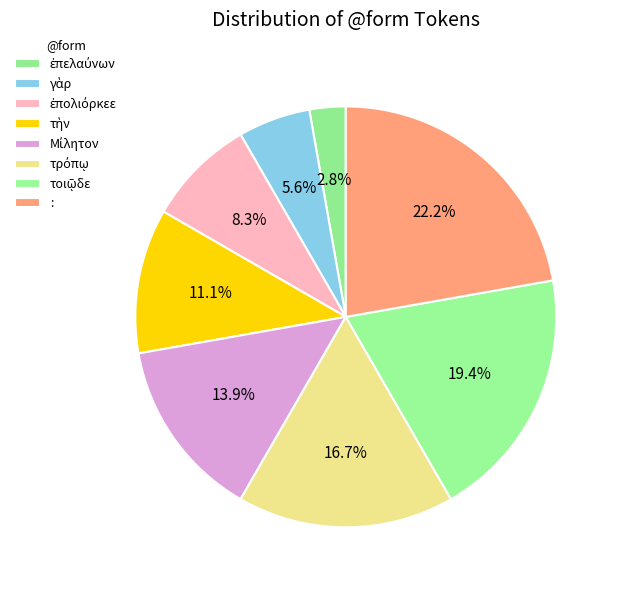

Count the number of slices in the pie.

8